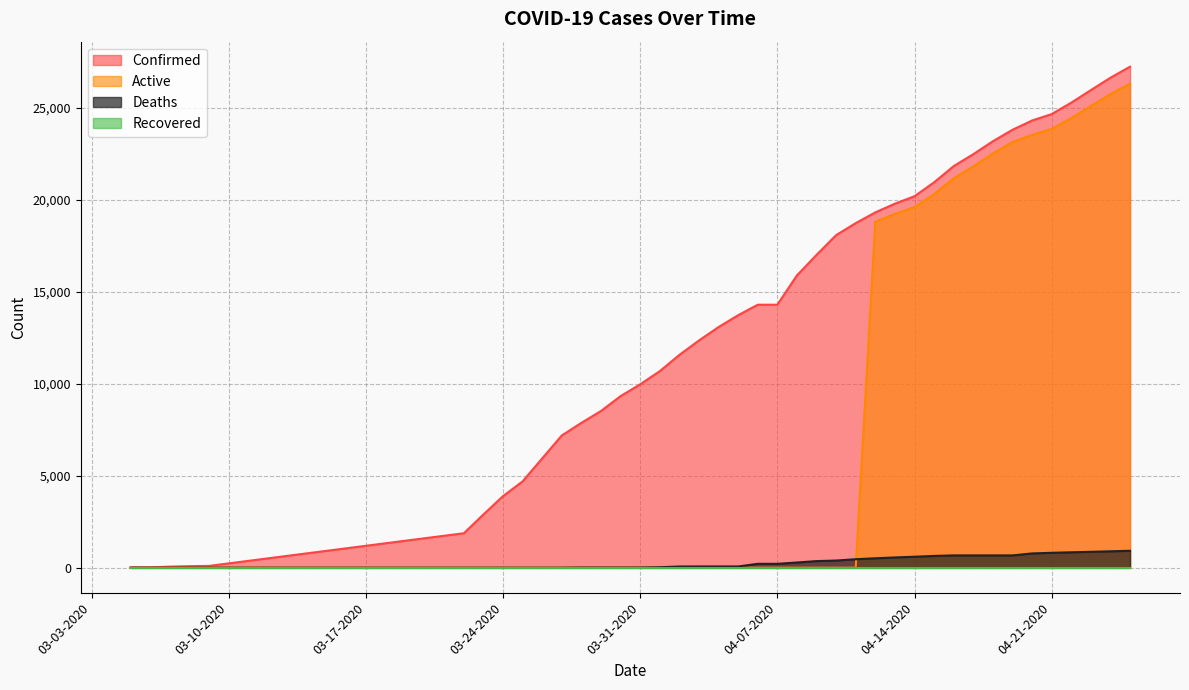

Which series has the largest total across all categories?

Confirmed